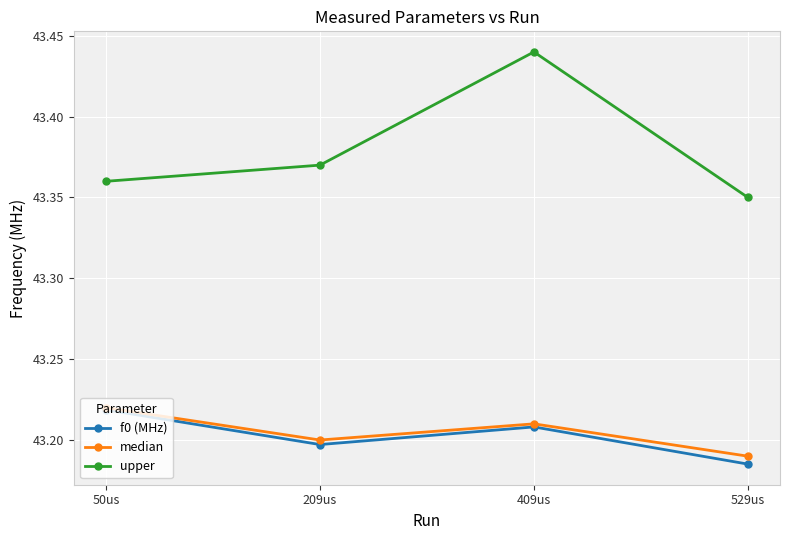

Is it true that median equals 43.2 at 529us?

True